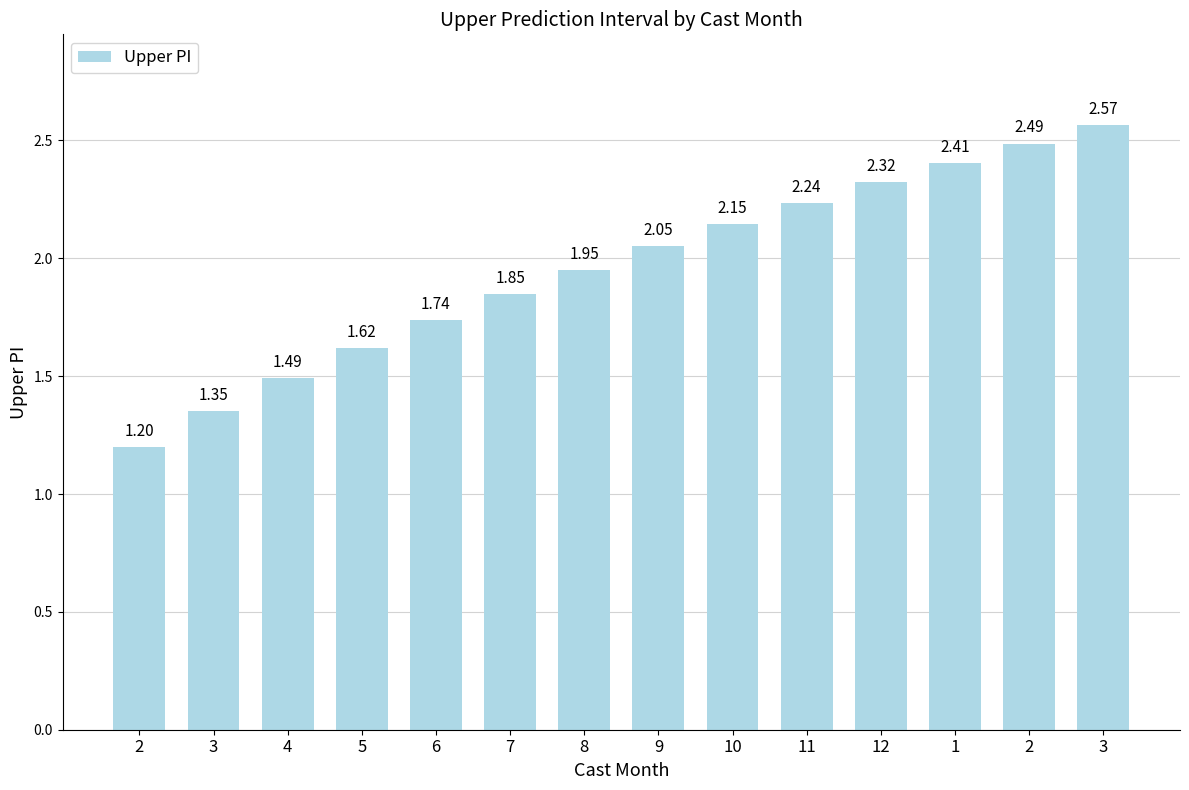

Count the number of values greater than 2.

7